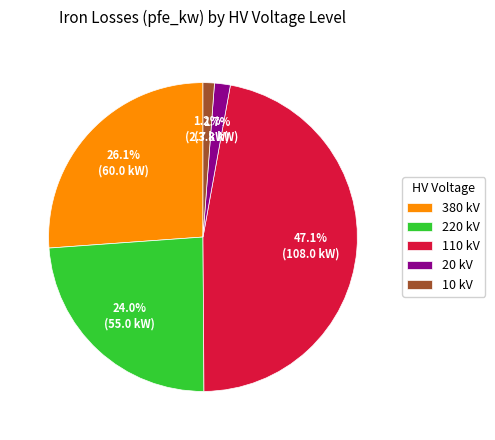

Do 380 kV and 110 kV together represent more than half of the pie?

Yes